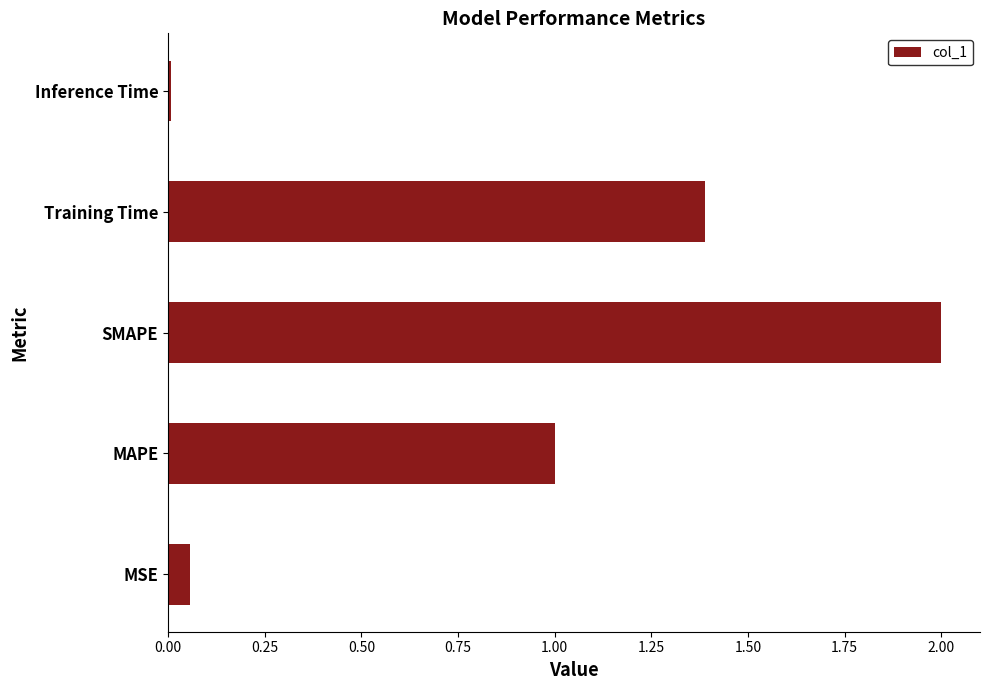

What is the difference between the maximum and minimum values?

2.0